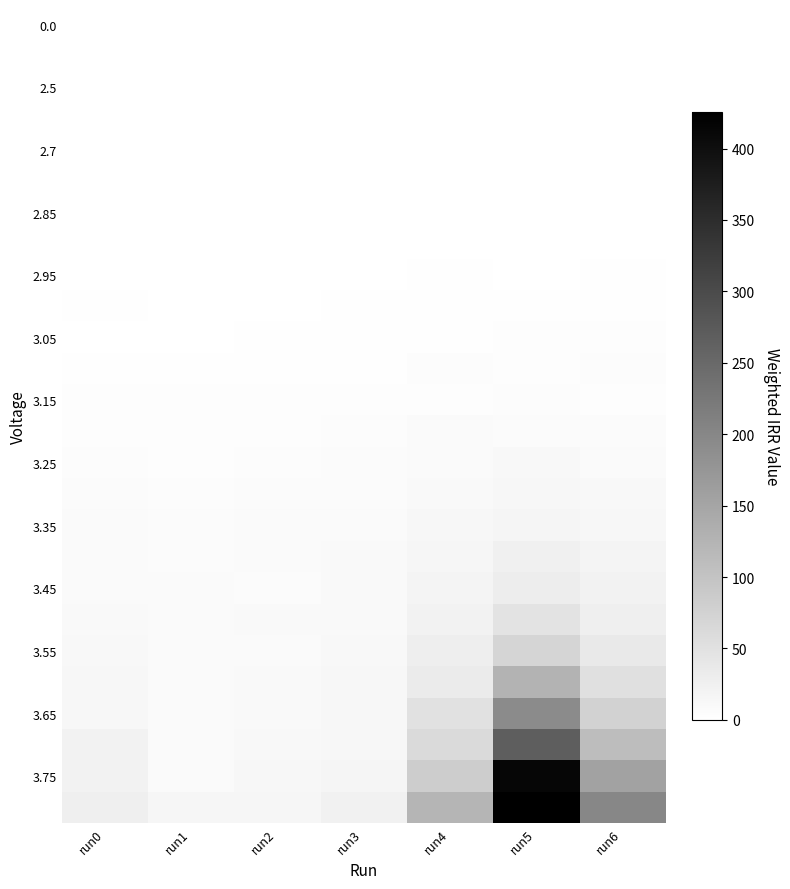

Which category has the lowest value across all series?

run0